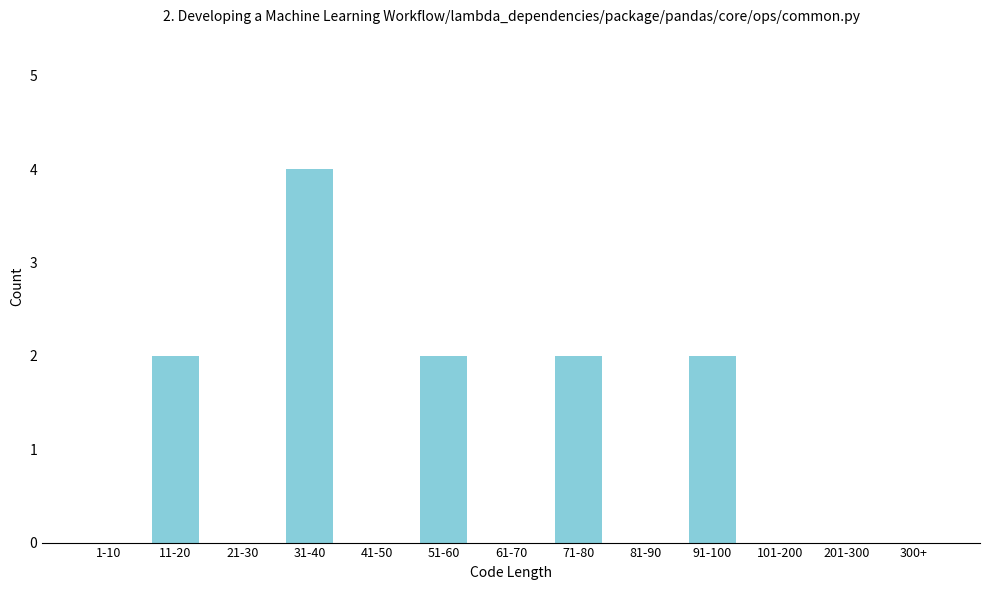

Reading left to right, what are all the values shown in this chart?

1-10=0	11-20=2	21-30=0	31-40=4	41-50=0	51-60=2	61-70=0	71-80=2	81-90=0	91-100=2	101-200=0	201-300=0	300+=0